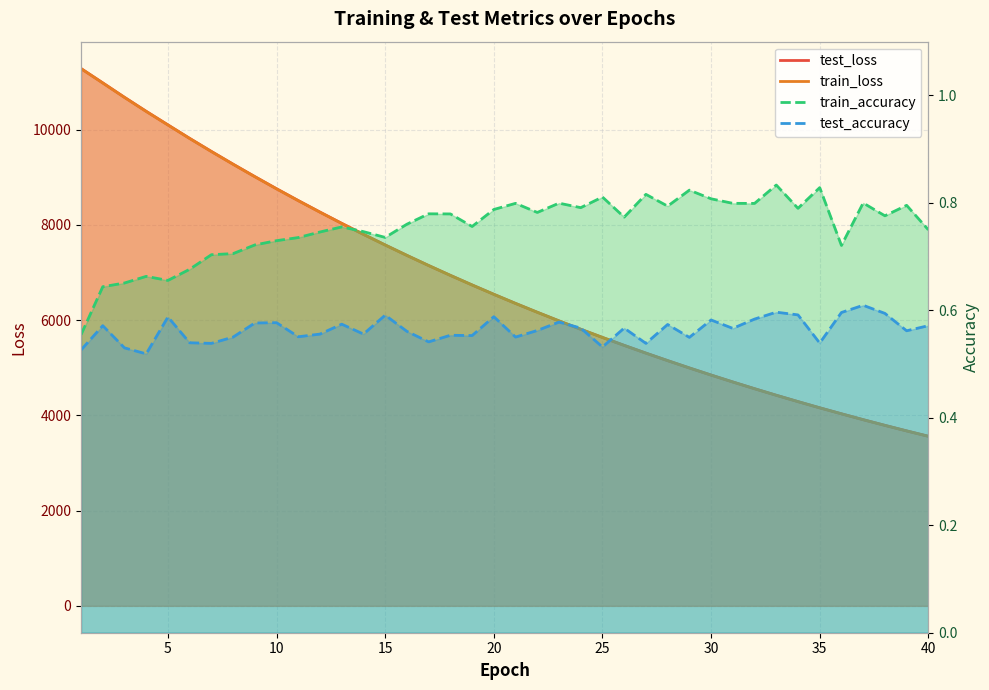

What is the average value of the train_accuracy series?

0.8